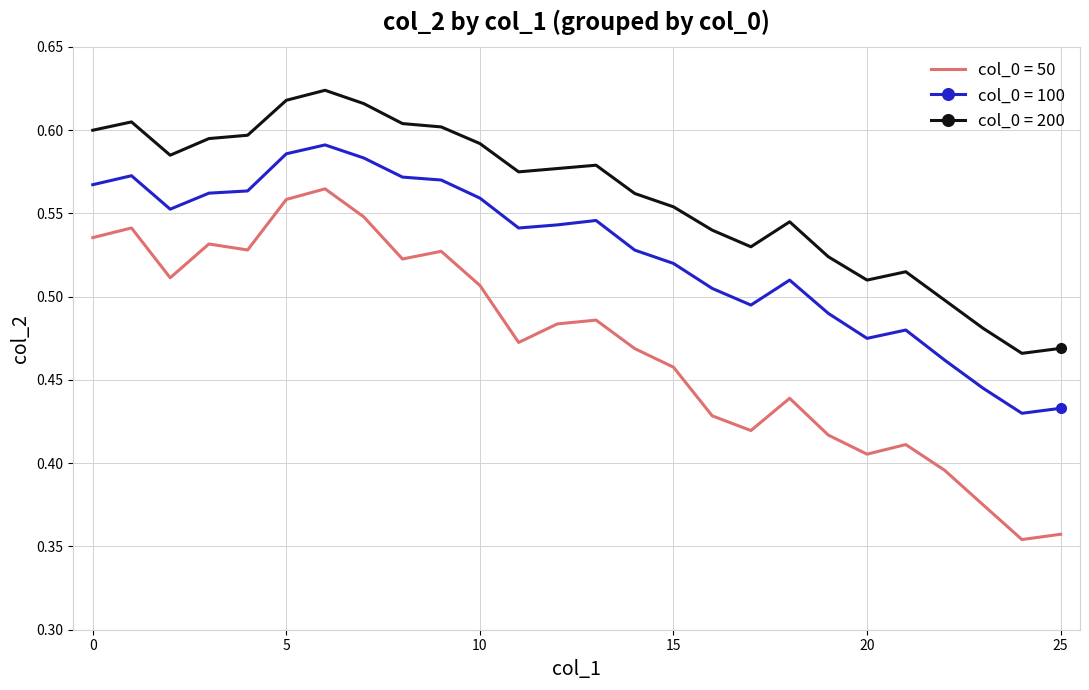

Which series has the largest range (max minus min)?

col_0 = 50